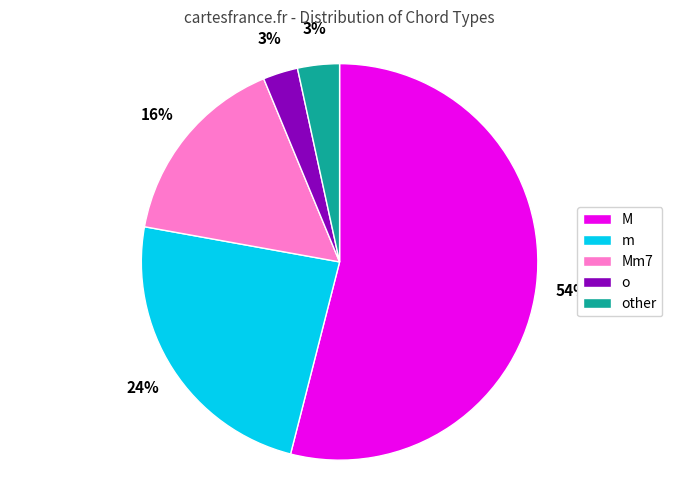

To the nearest percent, what is the average slice percentage?

20%